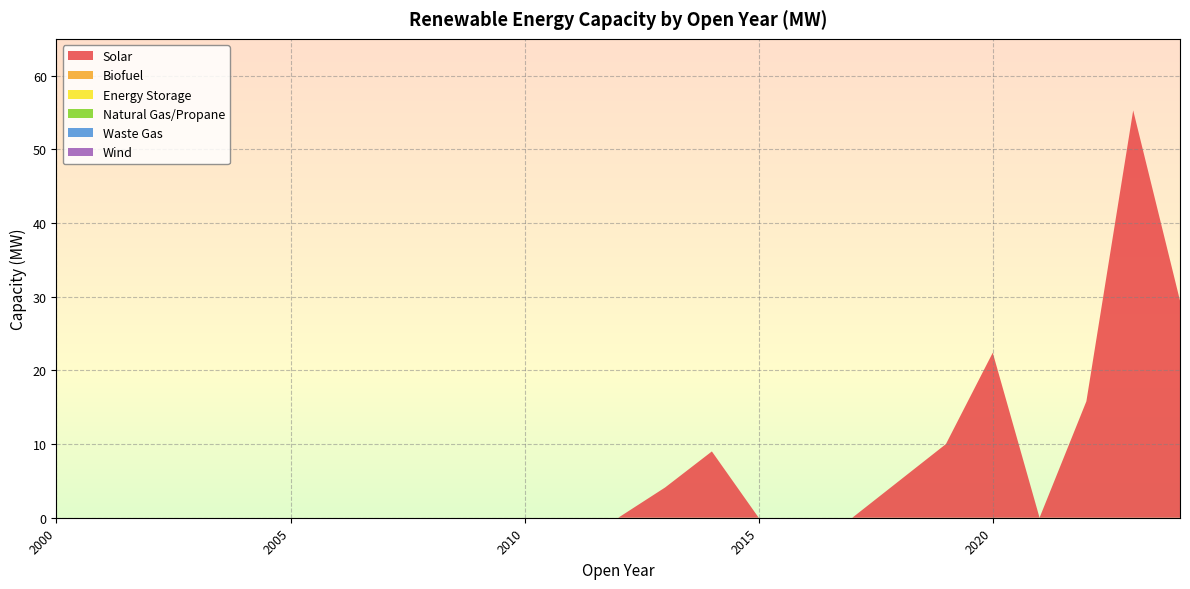

Reading left to right, transcribe all the data shown in this chart.

Solar: 2000=0.0	2001=0.0	2002=0.0	2003=0.0	2004=0.0	2005=0.0	2006=0.0	2007=0.0	2008=0.0	2009=0.0	2010=0.0	2011=0.0	2012=0.0	2013=4.1	2014=9.0	2015=0.0	2016=0.0	2017=0.0	2018=5.0	2019=10.0	2020=22.4	2021=0.0	2022=15.8	2023=55.3	2024=29.5
Biofuel: 2000=0.0	2001=0.0	2002=0.0	2003=0.0	2004=0.0	2005=0.0	2006=0.0	2007=0.0	2008=0.0	2009=0.0	2010=0.0	2011=0.0	2012=0.0	2013=0.0	2014=0.0	2015=0.0	2016=0.0	2017=0.0	2018=0.0	2019=0.0	2020=0.0	2021=0.0	2022=0.0	2023=0.0	2024=0.0
Energy Storage: 2000=0.0	2001=0.0	2002=0.0	2003=0.0	2004=0.0	2005=0.0	2006=0.0	2007=0.0	2008=0.0	2009=0.0	2010=0.0	2011=0.0	2012=0.0	2013=0.0	2014=0.0	2015=0.0	2016=0.0	2017=0.0	2018=0.0	2019=0.0	2020=0.0	2021=0.0	2022=0.0	2023=0.0	2024=0.0
Natural Gas/Propane: 2000=0.0	2001=0.0	2002=0.0	2003=0.0	2004=0.0	2005=0.0	2006=0.0	2007=0.0	2008=0.0	2009=0.0	2010=0.0	2011=0.0	2012=0.0	2013=0.0	2014=0.0	2015=0.0	2016=0.0	2017=0.0	2018=0.0	2019=0.0	2020=0.0	2021=0.0	2022=0.0	2023=0.0	2024=0.0
Waste Gas: 2000=0.0	2001=0.0	2002=0.0	2003=0.0	2004=0.0	2005=0.0	2006=0.0	2007=0.0	2008=0.0	2009=0.0	2010=0.0	2011=0.0	2012=0.0	2013=0.0	2014=0.0	2015=0.0	2016=0.0	2017=0.0	2018=0.0	2019=0.0	2020=0.0	2021=0.0	2022=0.0	2023=0.0	2024=0.0
Wind: 2000=0.0	2001=0.0	2002=0.0	2003=0.0	2004=0.0	2005=0.0	2006=0.0	2007=0.0	2008=0.0	2009=0.0	2010=0.0	2011=0.0	2012=0.0	2013=0.0	2014=0.0	2015=0.0	2016=0.0	2017=0.0	2018=0.0	2019=0.0	2020=0.0	2021=0.0	2022=0.0	2023=0.0	2024=0.0